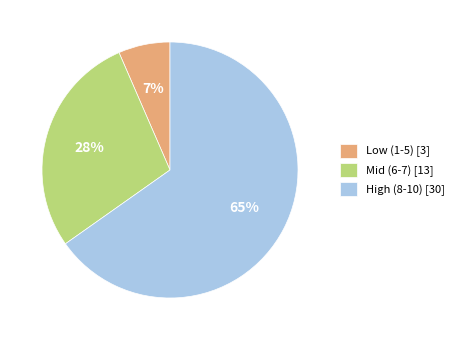

Between Low (1-5) [3] and Mid (6-7) [13], which is larger?

Mid (6-7) [13]